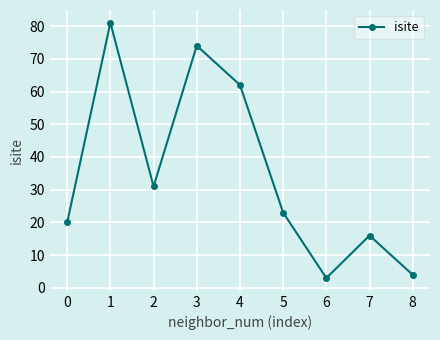

Count the number of data series in this chart.

1